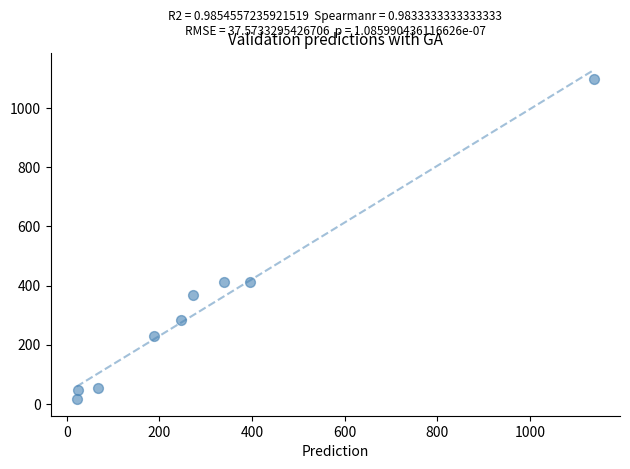

What is the range of Y values (max minus min)?

1084